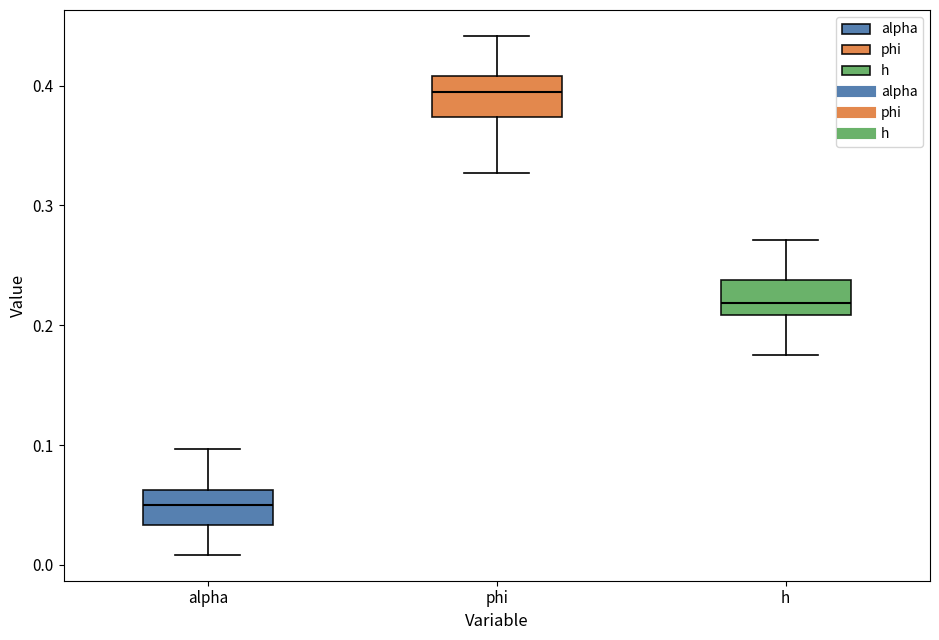

Reading left to right, transcribe this box plot: for each box, give where its median line is, the range the box spans, and where its two whiskers end, as read against the y-axis. The values are not printed on the chart, so give them approximately, as read against the axis.

alpha: median 0.05, box 0.03 to 0.06, whiskers 0.01 to 0.10
phi: median 0.39, box 0.37 to 0.41, whiskers 0.33 to 0.44
h: median 0.22, box 0.21 to 0.24, whiskers 0.17 to 0.27